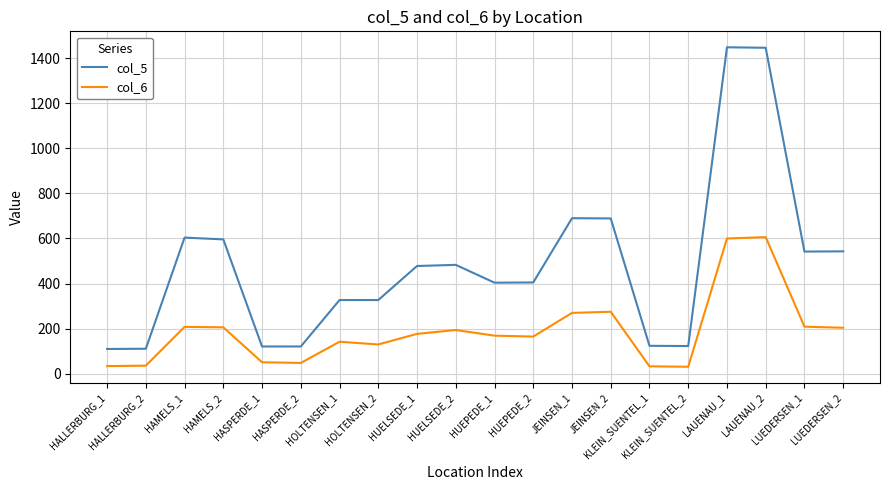

Rank the series by their maximum value, from lowest to highest.

col_6, col_5